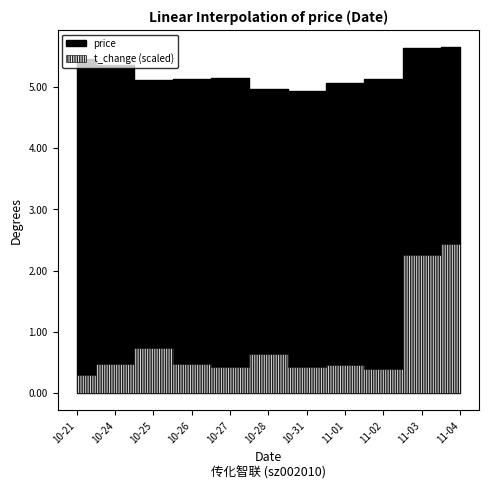

Where does the price series first go above 5?

2022-10-21